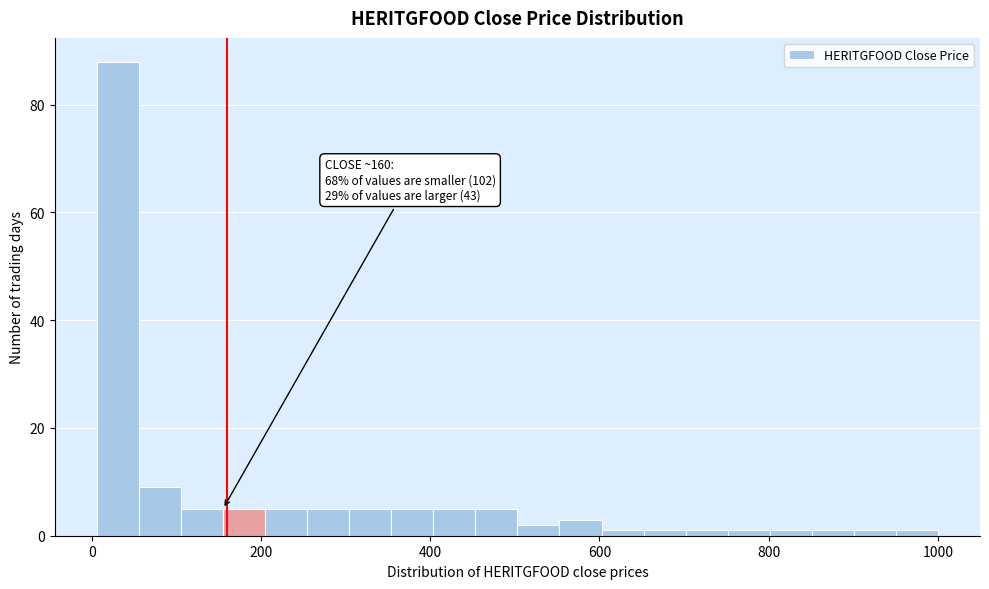

Read against the x-axis, roughly where is the centre of the tallest bar?

40